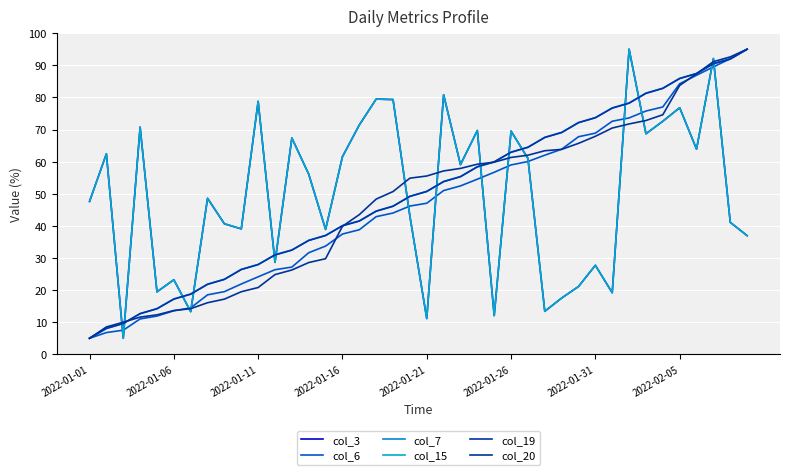

Which series has the largest total across all categories?

col_7